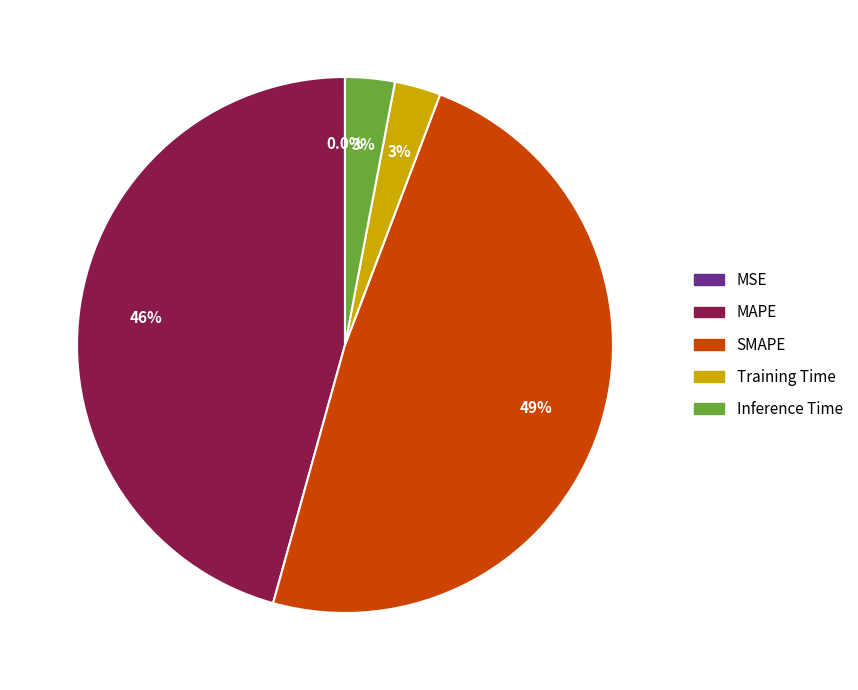

Does Training Time account for over 50% of the chart?

No